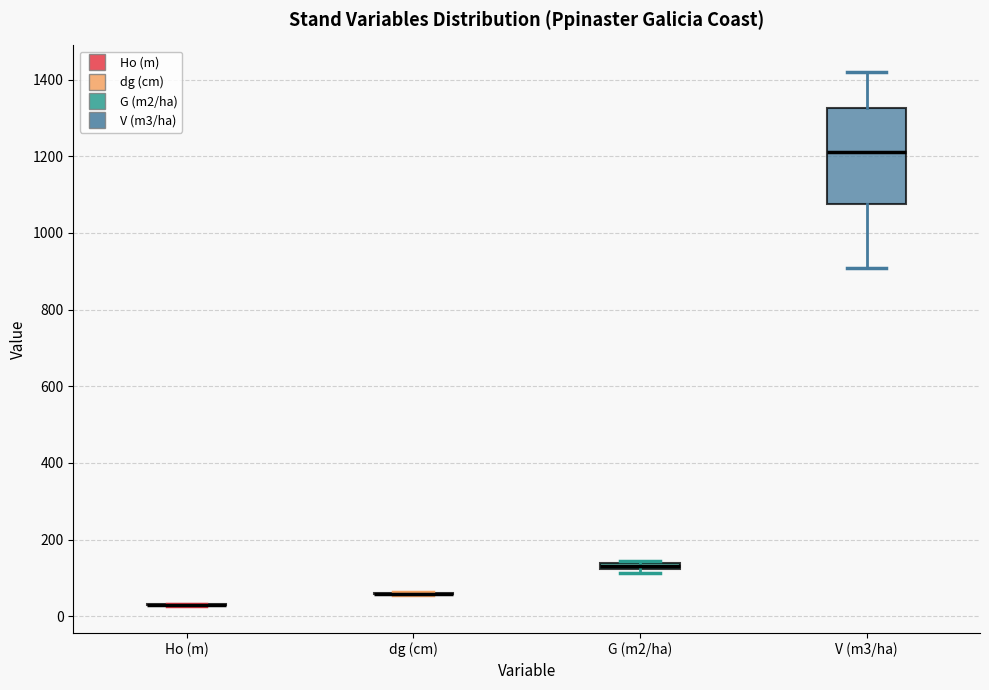

Comparing the boxes themselves (not the whiskers), which one is the tallest?

V (m3/ha)